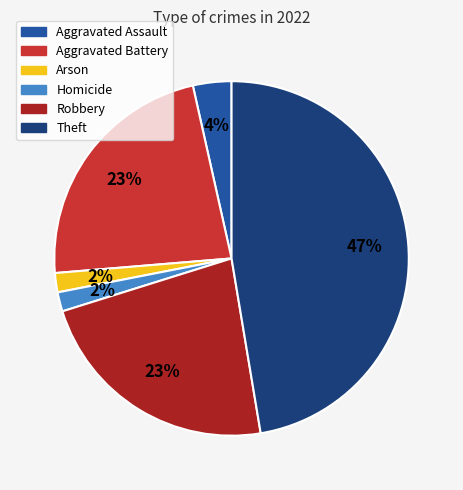

Is Robbery the majority of the pie?

No